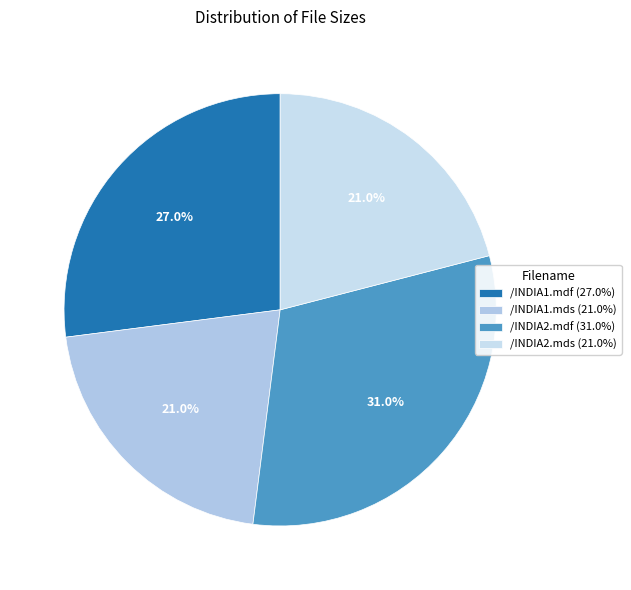

Count the number of slices in the pie.

4